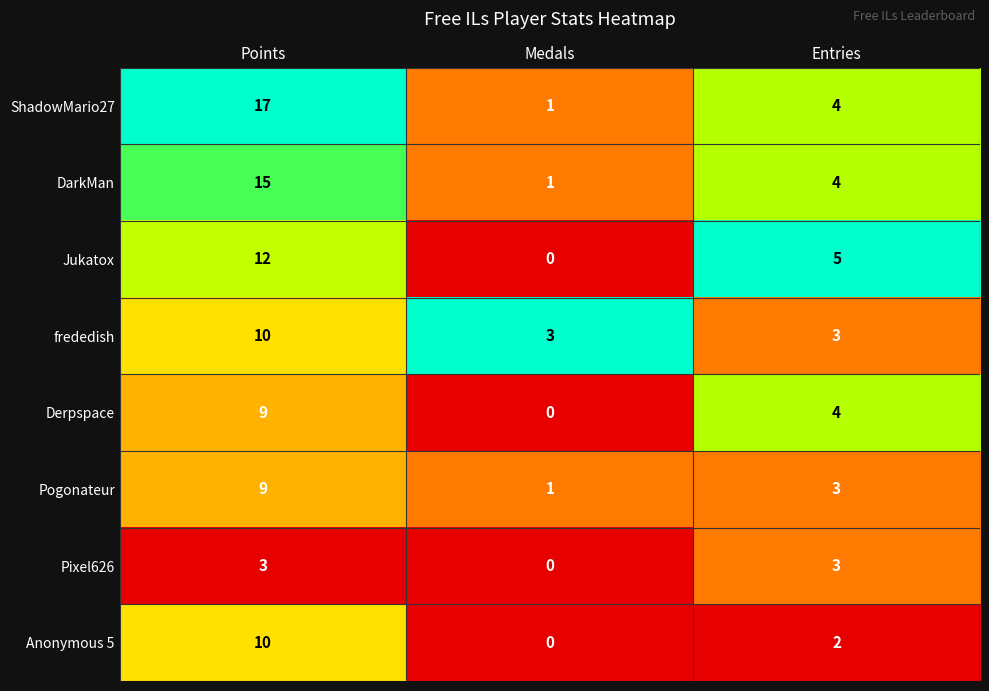

How many frededish values are between 3 and 10?

3